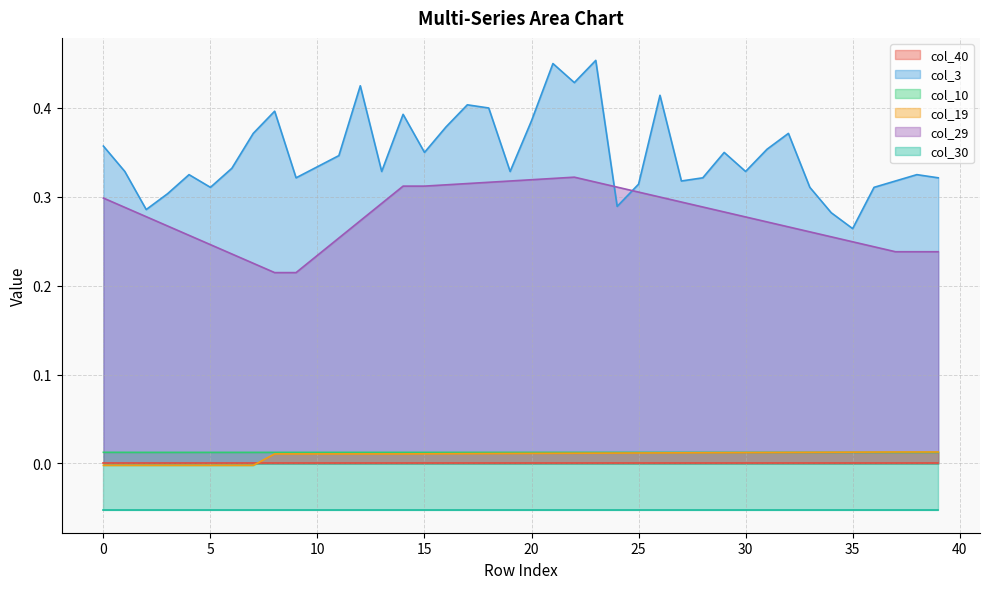

True or false: col_29 and col_19 intersect in this chart.

False